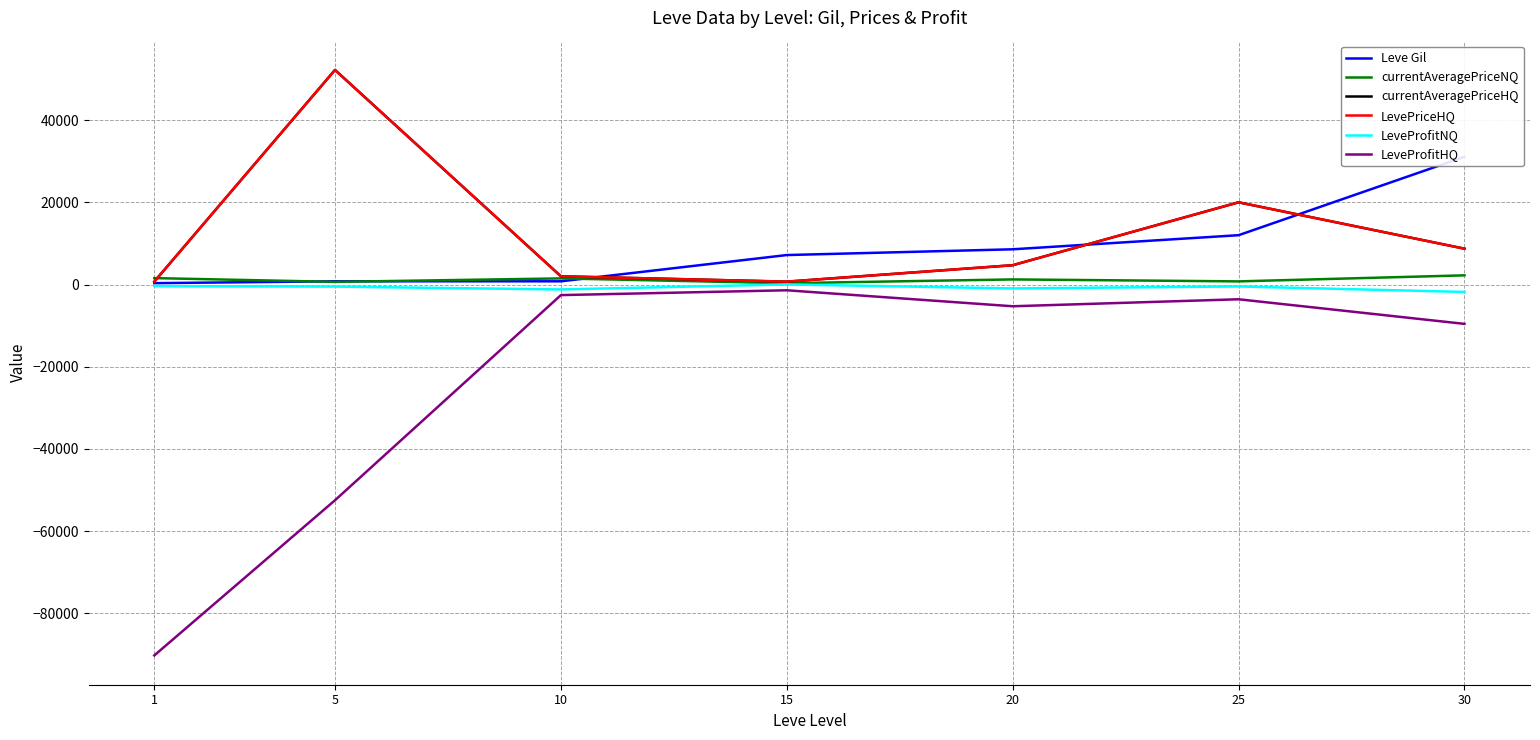

Which series has the largest total across all categories?

currentAveragePriceHQ